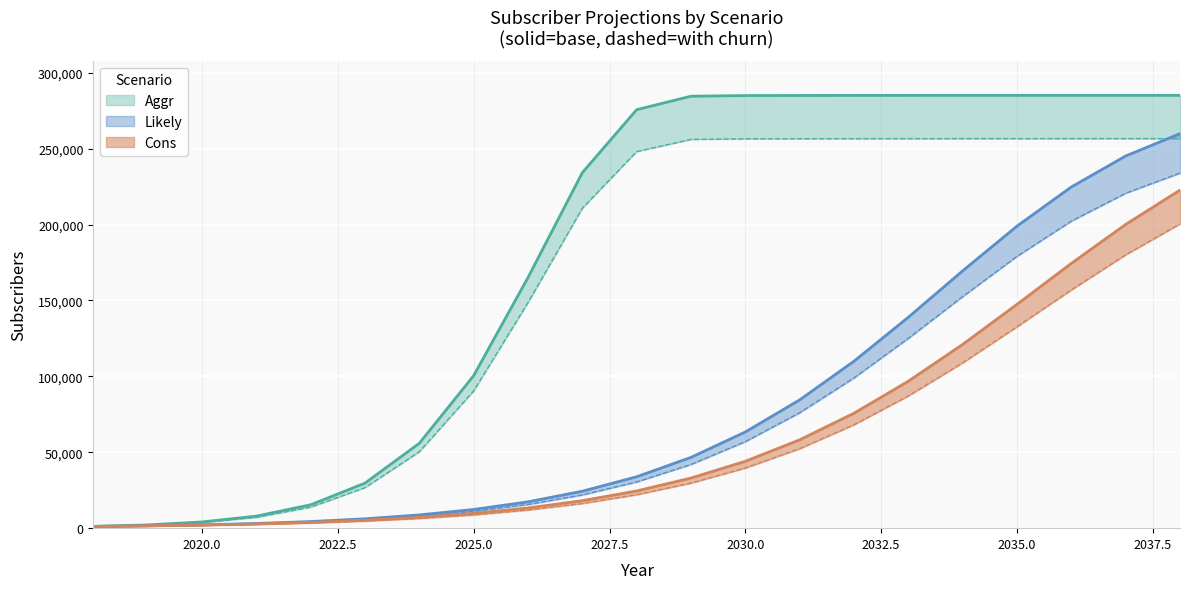

What is the value of the Aggr point at the 5th from the left?

15408